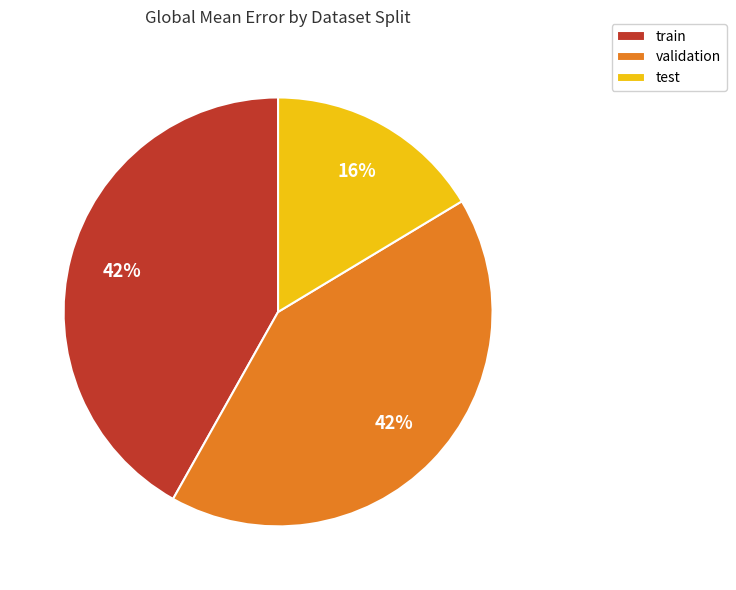

Count the number of slices in the pie.

3